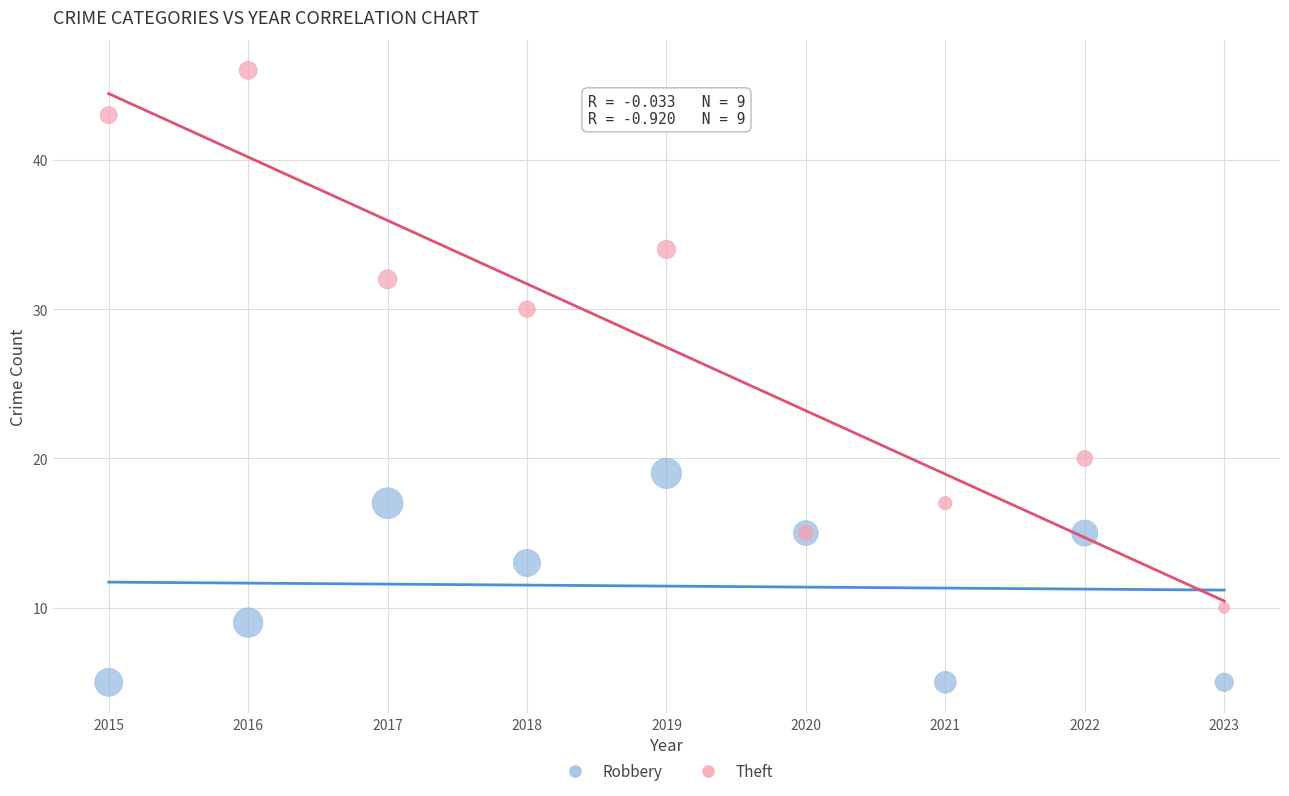

What are all the series names shown in the legend?

Robbery, Theft